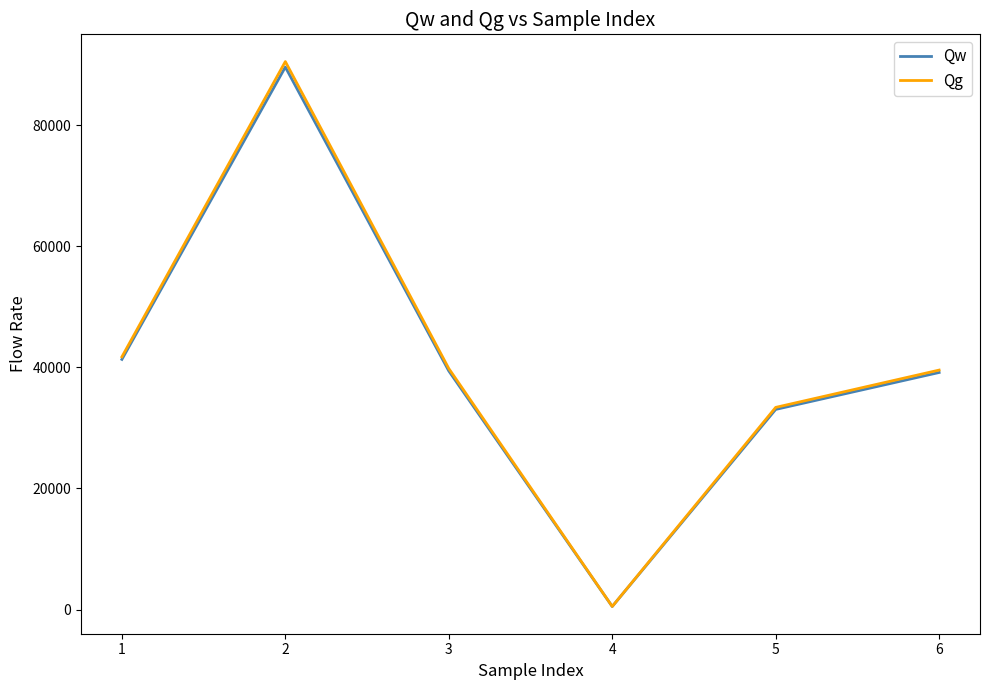

What is the total value across all series at 3?

79195.7